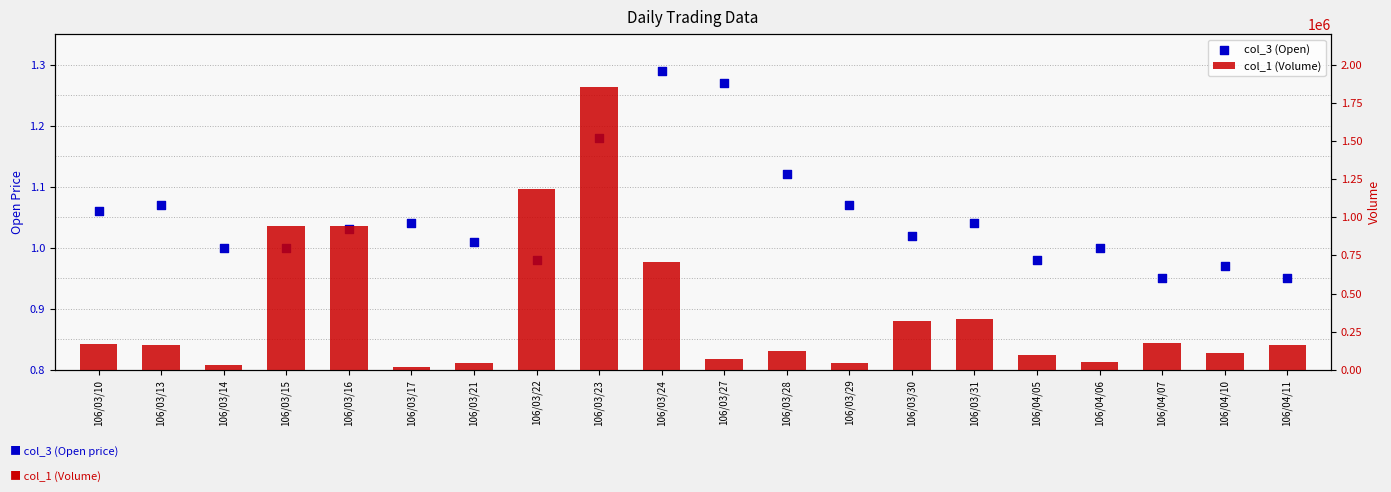

Is the value of col_1 (Volume) at 106/03/24 greater than the value of col_3 (Open) at 106/03/13?

Yes